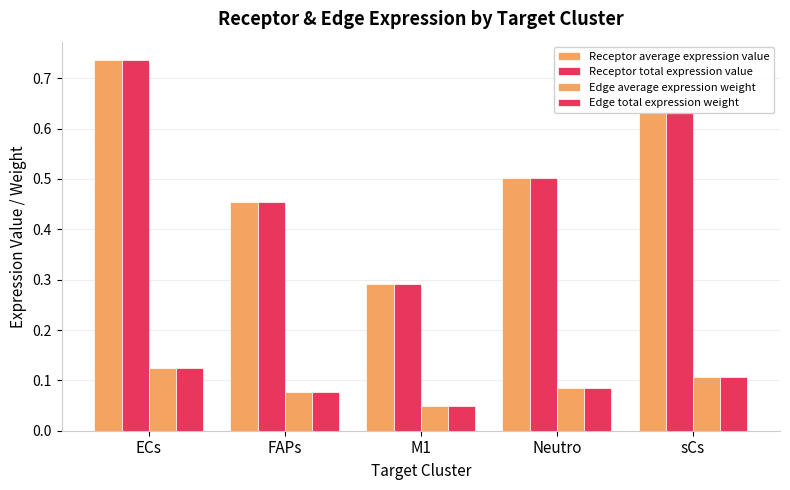

Reading left to right, list all the values displayed in this chart.

Receptor average expression value: ECs=0.7	FAPs=0.5	M1=0.3	Neutro=0.5	sCs=0.6
Receptor total expression value: ECs=0.7	FAPs=0.5	M1=0.3	Neutro=0.5	sCs=0.6
Edge average expression weight: ECs=0.1	FAPs=0.1	M1=0.0	Neutro=0.1	sCs=0.1
Edge total expression weight: ECs=0.1	FAPs=0.1	M1=0.0	Neutro=0.1	sCs=0.1